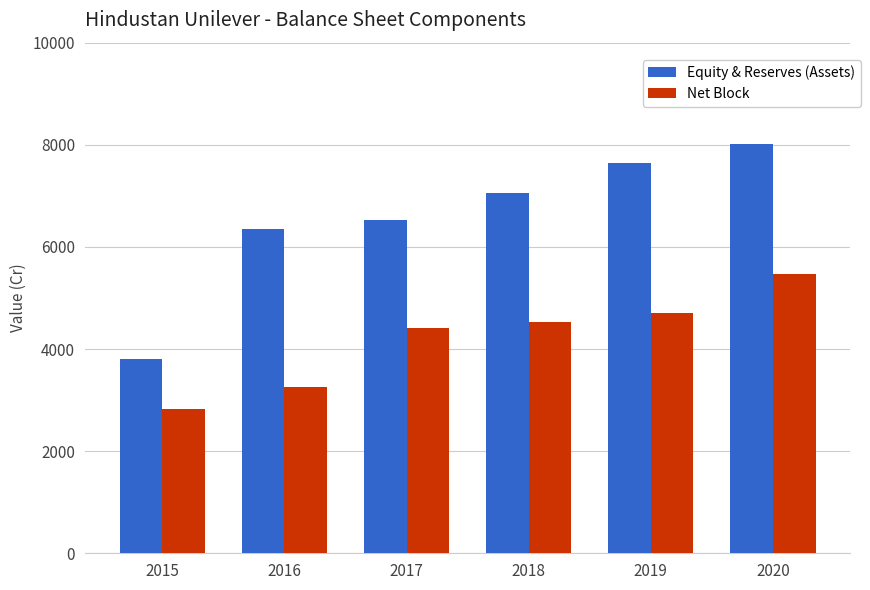

How many values in the Equity & Reserves (Assets) series are below 7065?

3